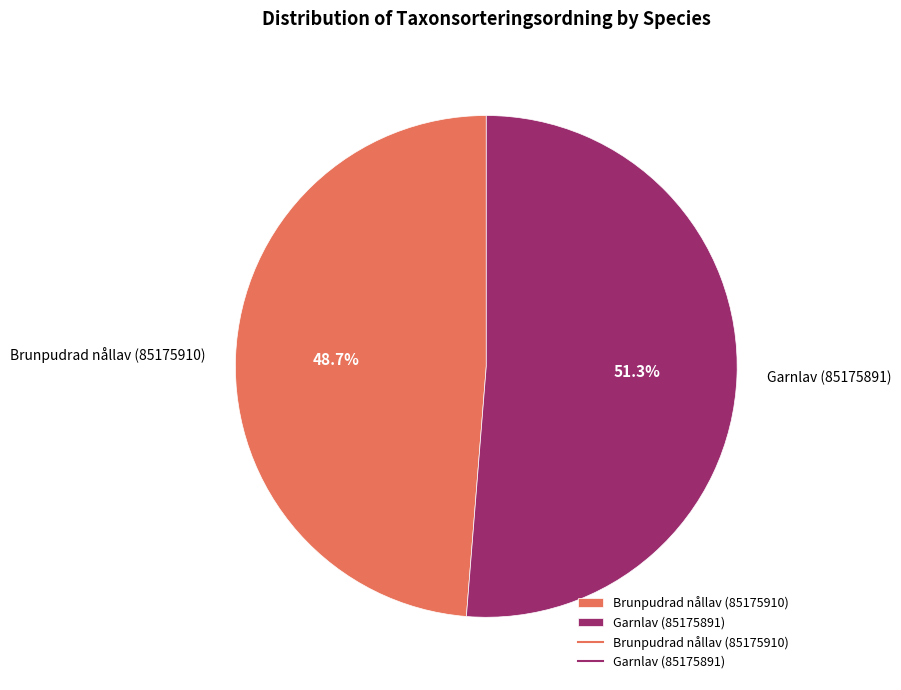

To the nearest percent, what is the difference between the largest and smallest slice percentages?

3%